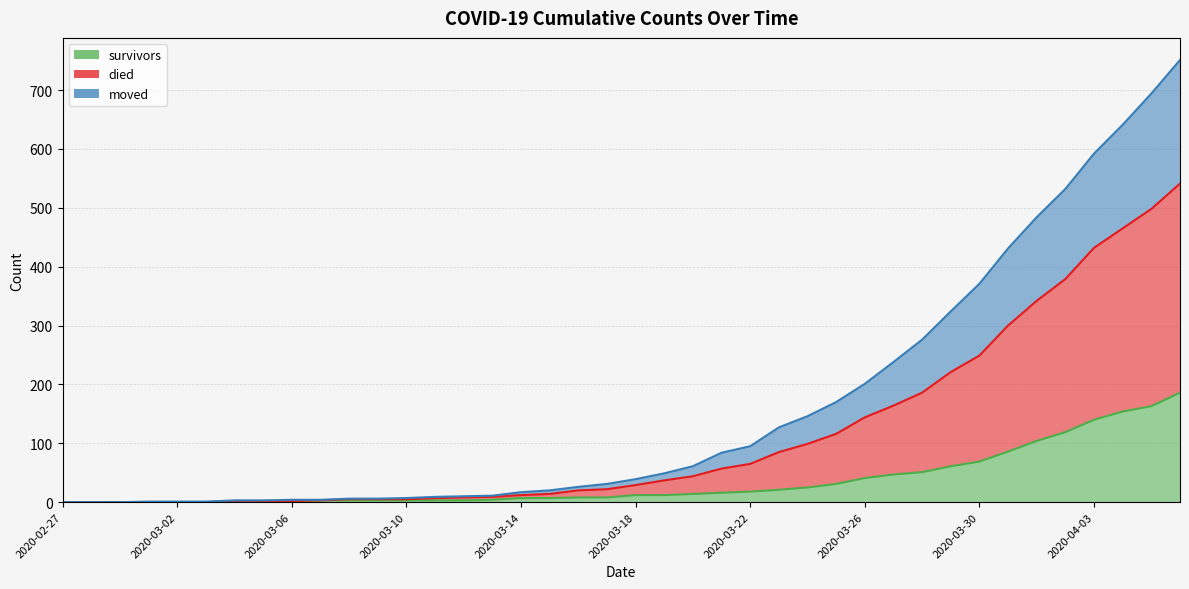

Between 2020-03-12 and 2020-03-10, which is larger?

2020-03-12